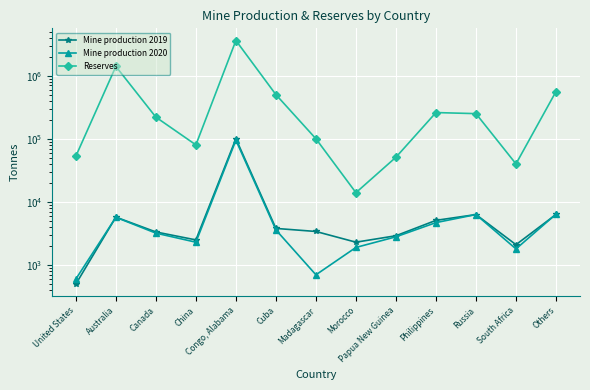

True or false: Reserves has a value of 99414 at Russia.

False